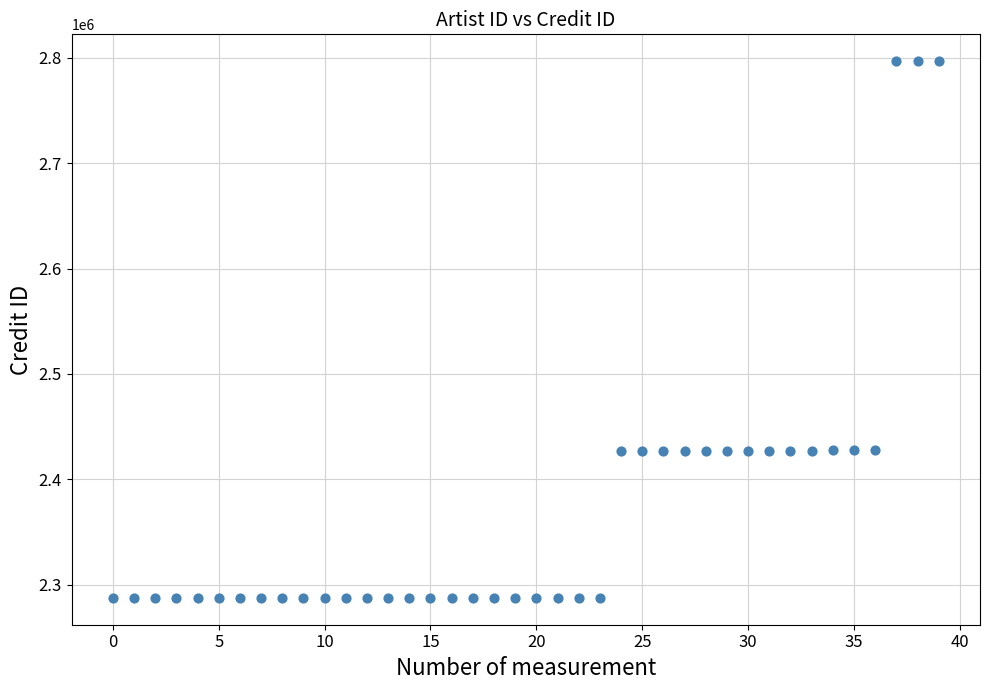

What is the range of Y values (max minus min)?

509513